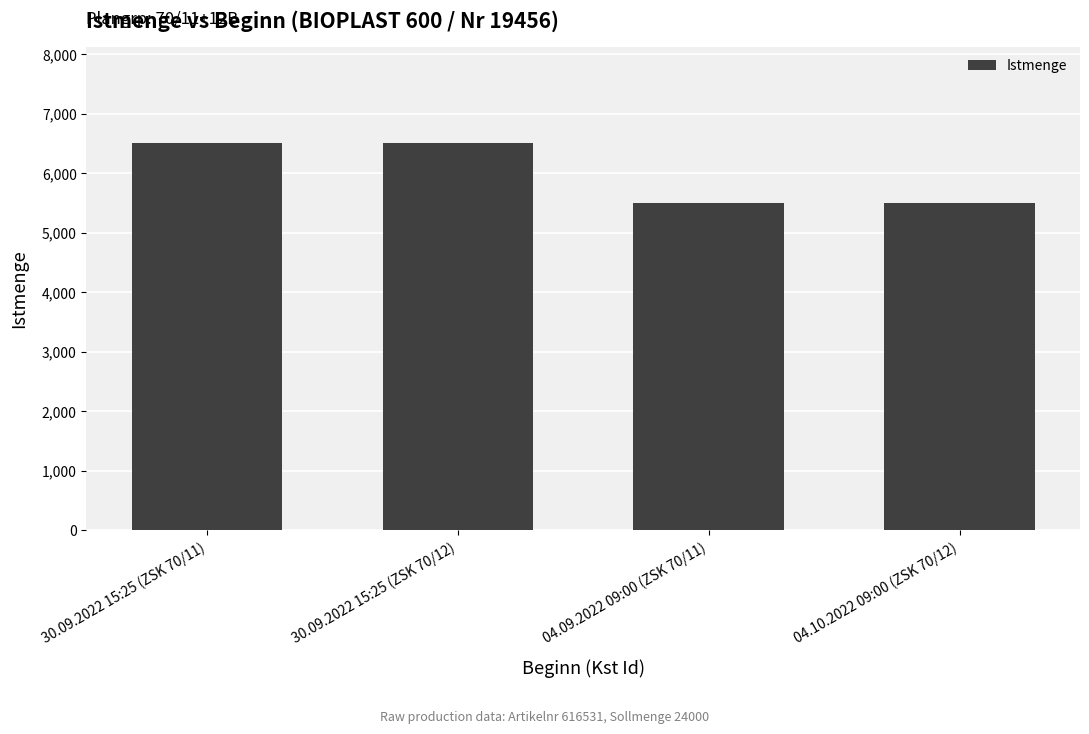

Is it true that the value at 30.09.2022 15:25 (ZSK 70/11) is 6500?

True